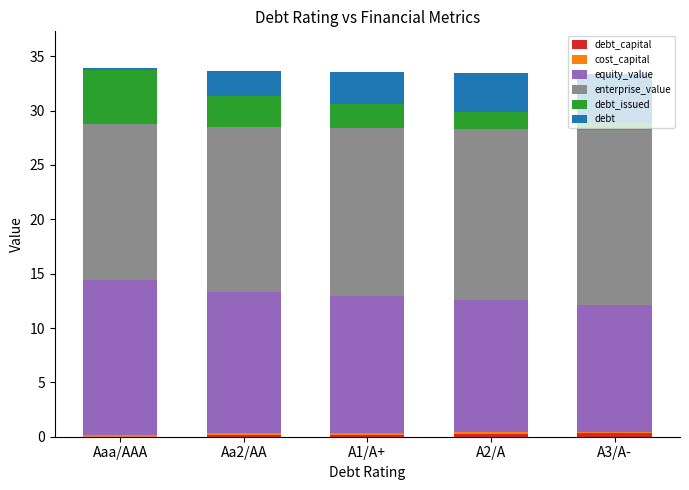

How many categories are shown in the chart?

5